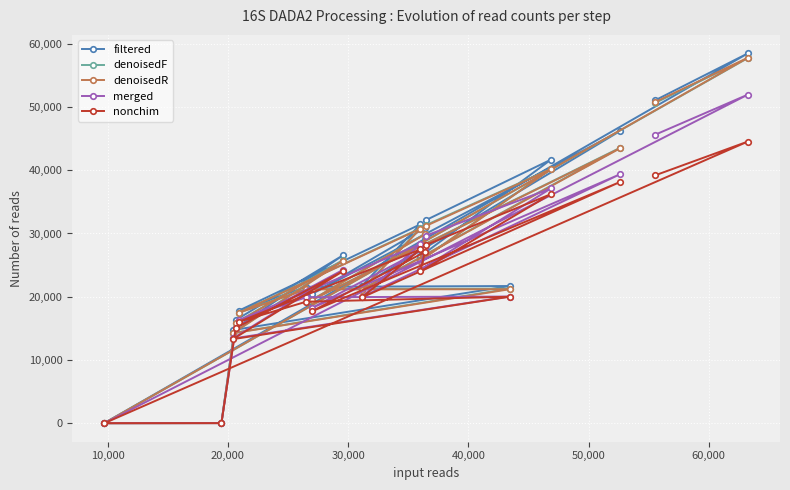

Which series has the widest spread of values?

filtered